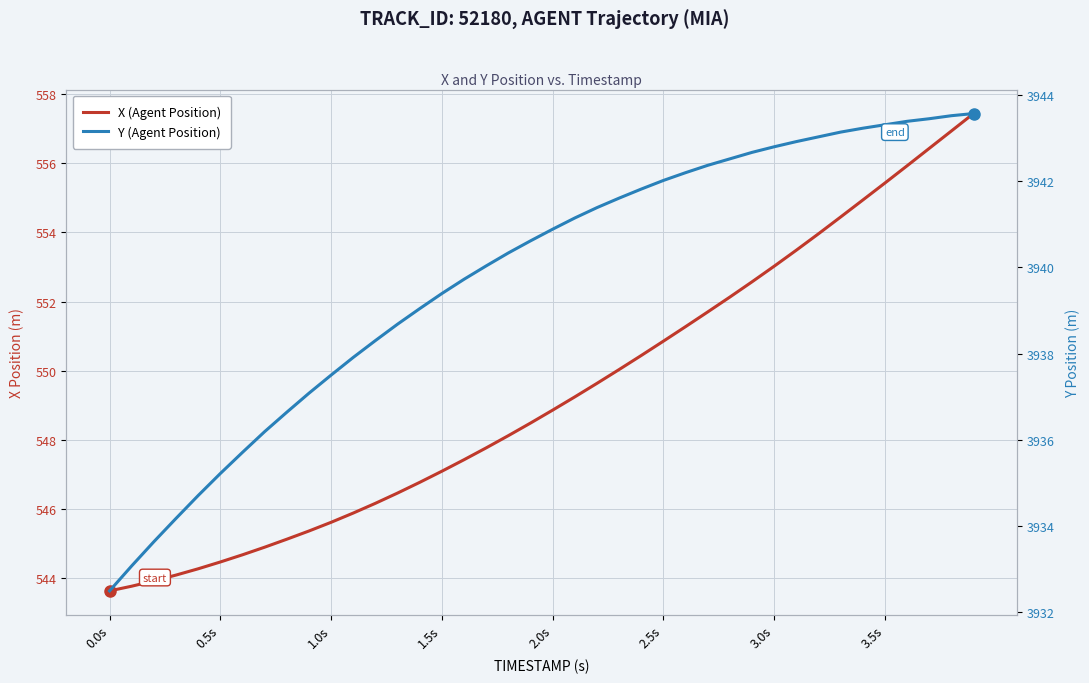

Reading left to right, transcribe all the data shown in this chart.

X (Agent Position): 543.6	543.8	543.9	544.1	544.3	544.5	544.7	544.9	545.1	545.4	545.6	545.9	546.2	546.5	546.8	547.1	547.4	547.8	548.1	548.5	548.9	549.2	549.6	550.0	550.4	550.9	551.3	551.7	552.1	552.6	553.0	553.5	554.0	554.4	554.9	555.4	555.9	556.4	556.9	557.4
Y (Agent Position): 3932.5	3933.1	3933.6	3934.2	3934.7	3935.2	3935.7	3936.2	3936.6	3937.1	3937.5	3937.9	3938.3	3938.7	3939.0	3939.4	3939.7	3940.0	3940.3	3940.6	3940.9	3941.1	3941.4	3941.6	3941.8	3942.0	3942.2	3942.4	3942.5	3942.7	3942.8	3942.9	3943.0	3943.1	3943.2	3943.3	3943.4	3943.4	3943.5	3943.6